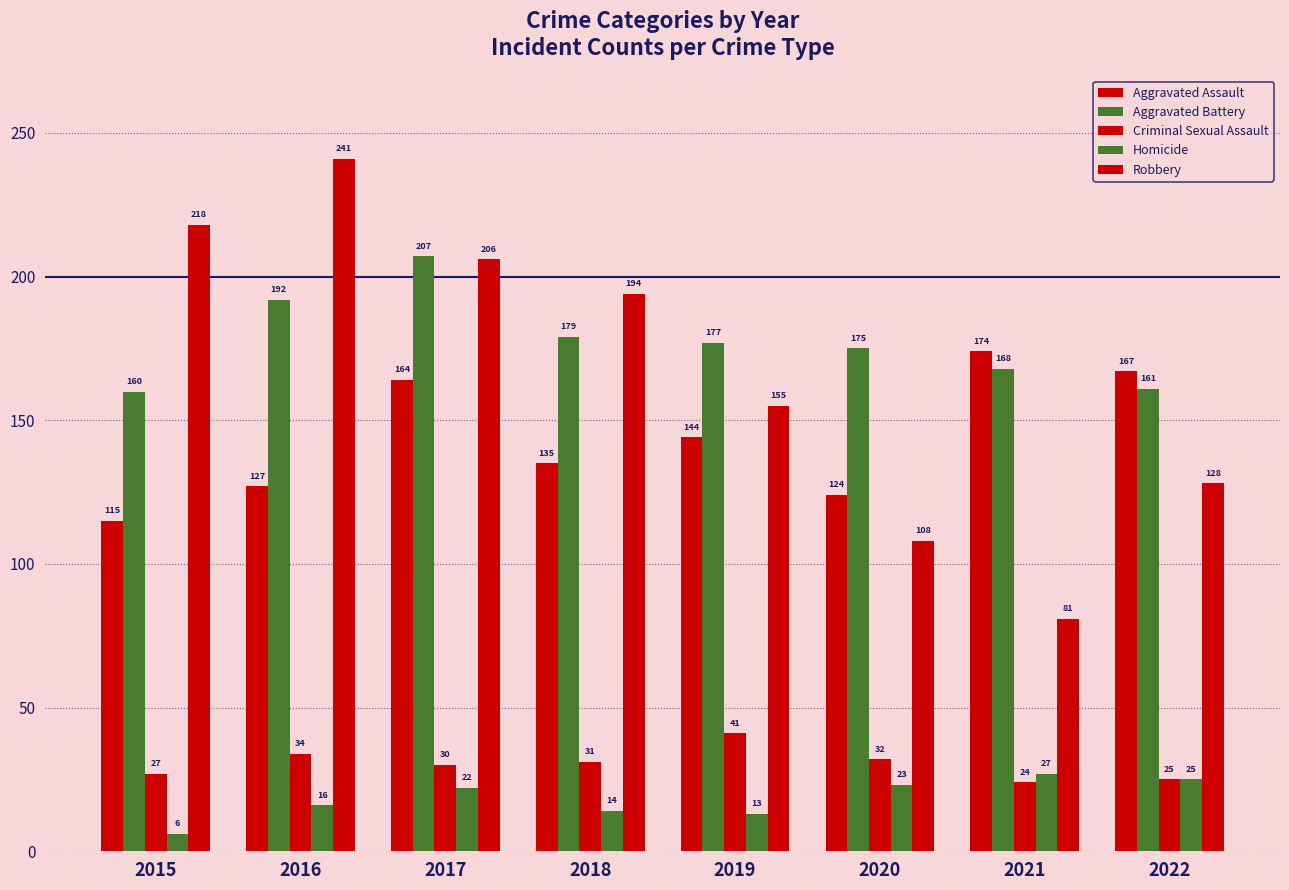

What is the difference between the second highest and second lowest values in the Robbery series?

110